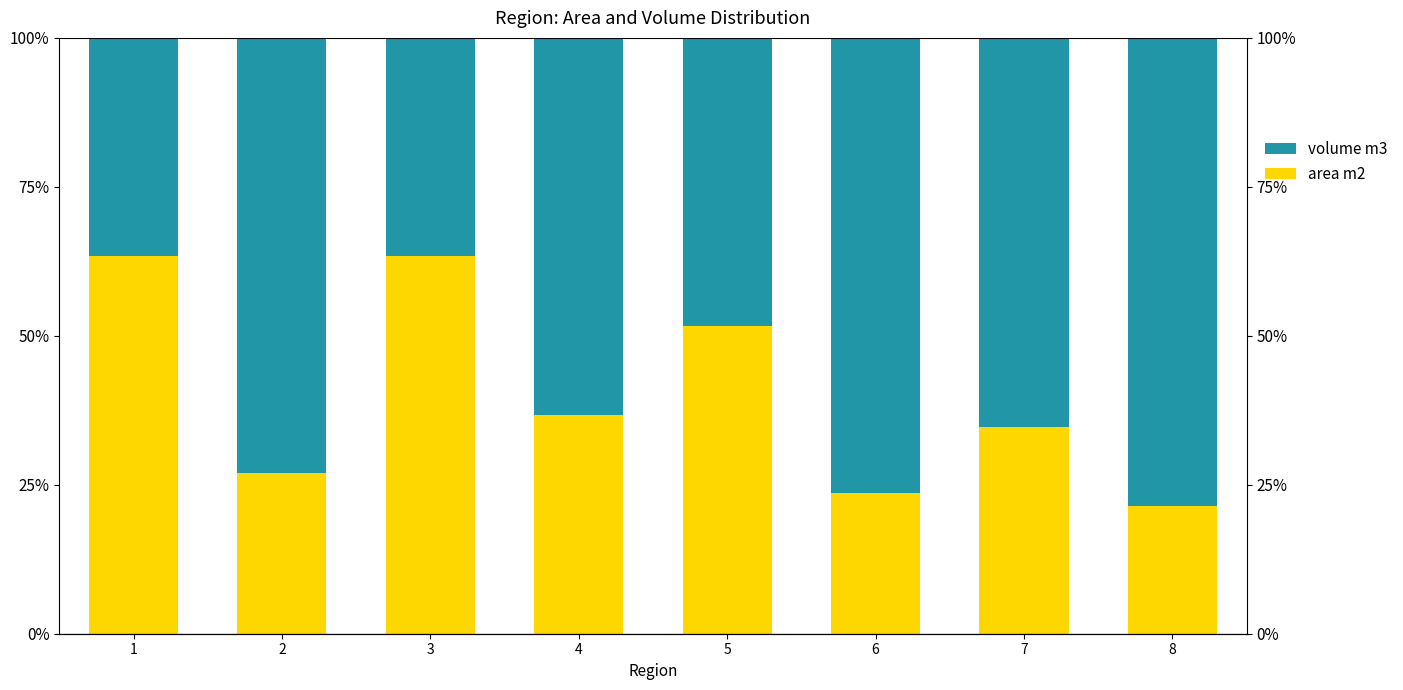

What is the difference between the area m2 values at 7 and 5?

17.0